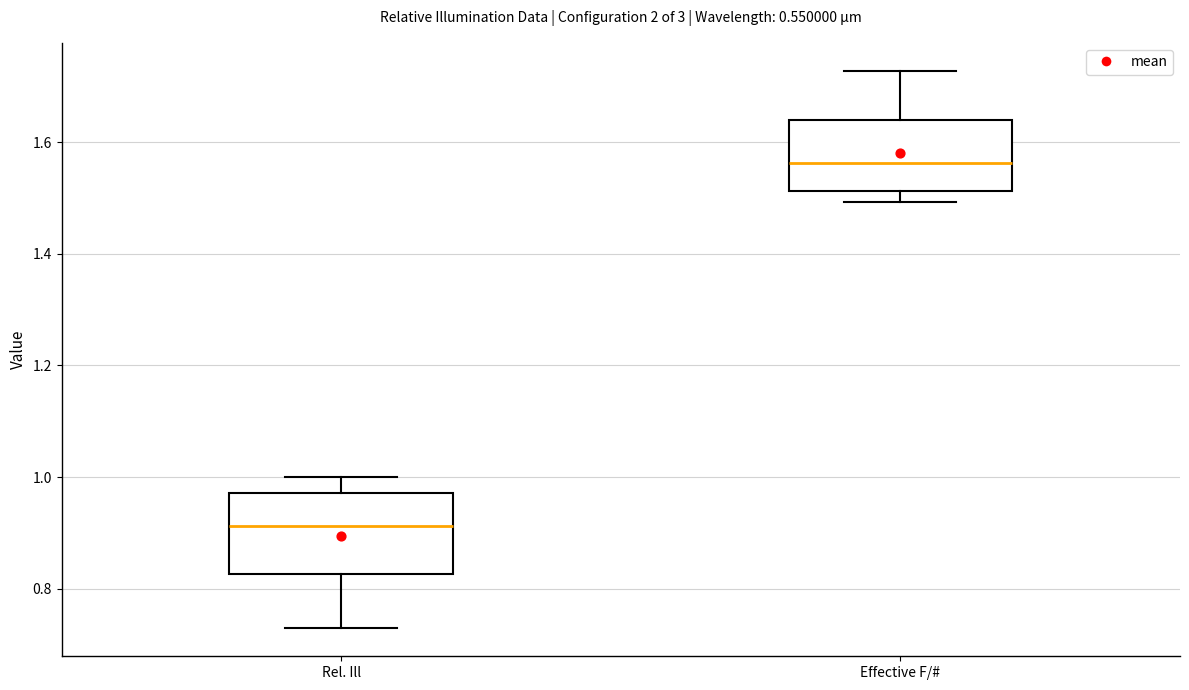

Where does the lower whisker of the box for Rel. Ill end on the y-axis? The values are not printed on the chart, so give them approximately, as read against the axis.

0.72